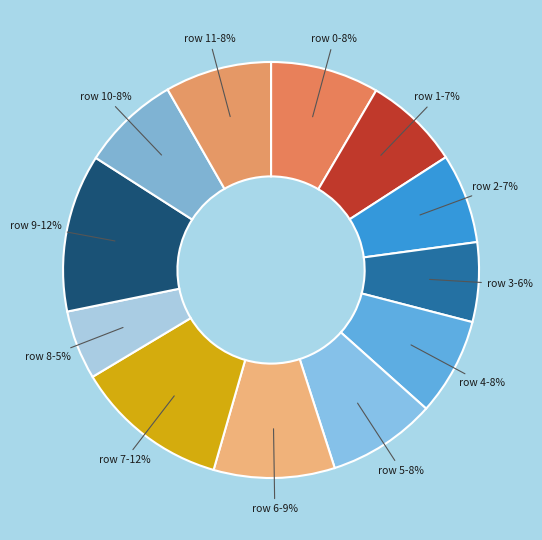

Which slice is the smallest?

row 8